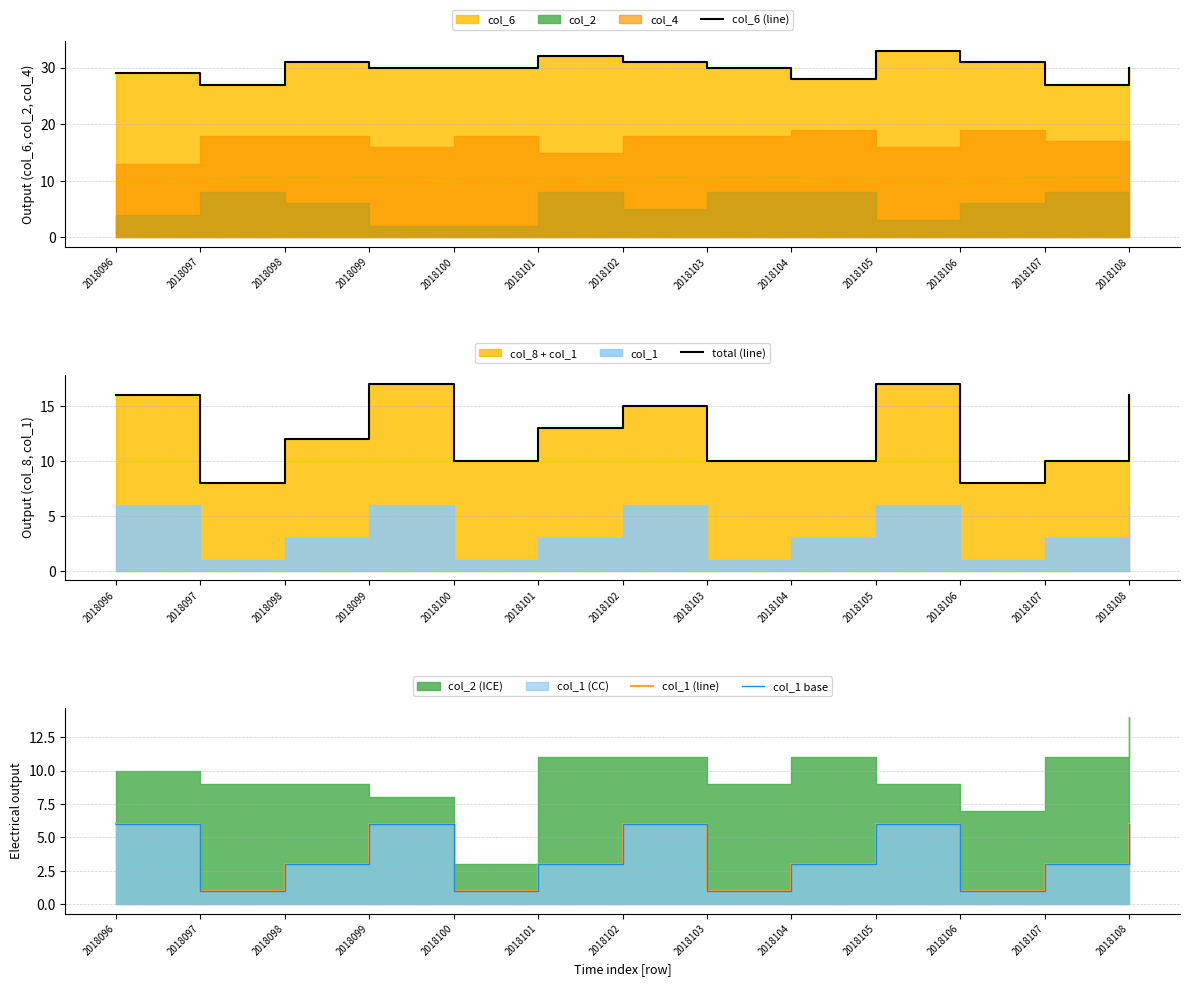

True or false: col_6 (line) and col_1 base intersect in this chart.

False